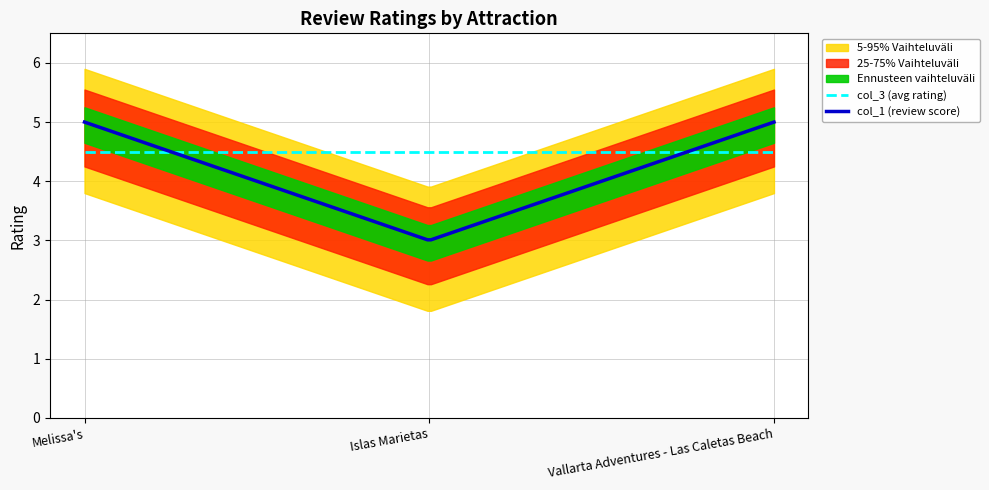

Approximately how many times larger is the value at Islas Marietas compared to Melissa's?

0.6